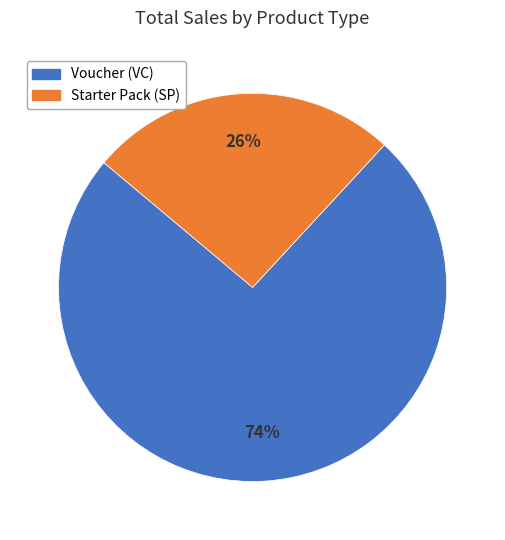

How many slices are in this pie chart?

2